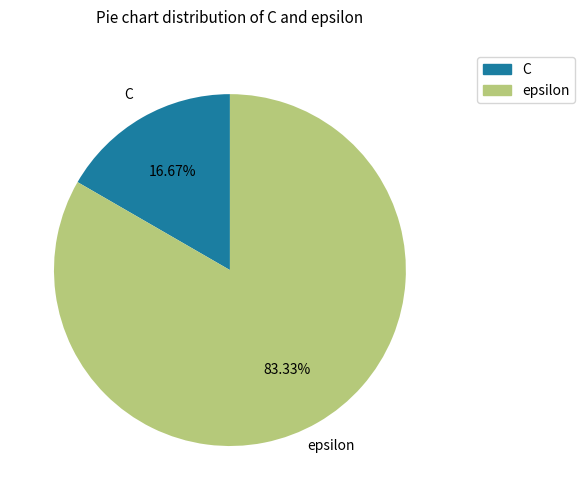

What portion of the pie excludes epsilon?

16.7%